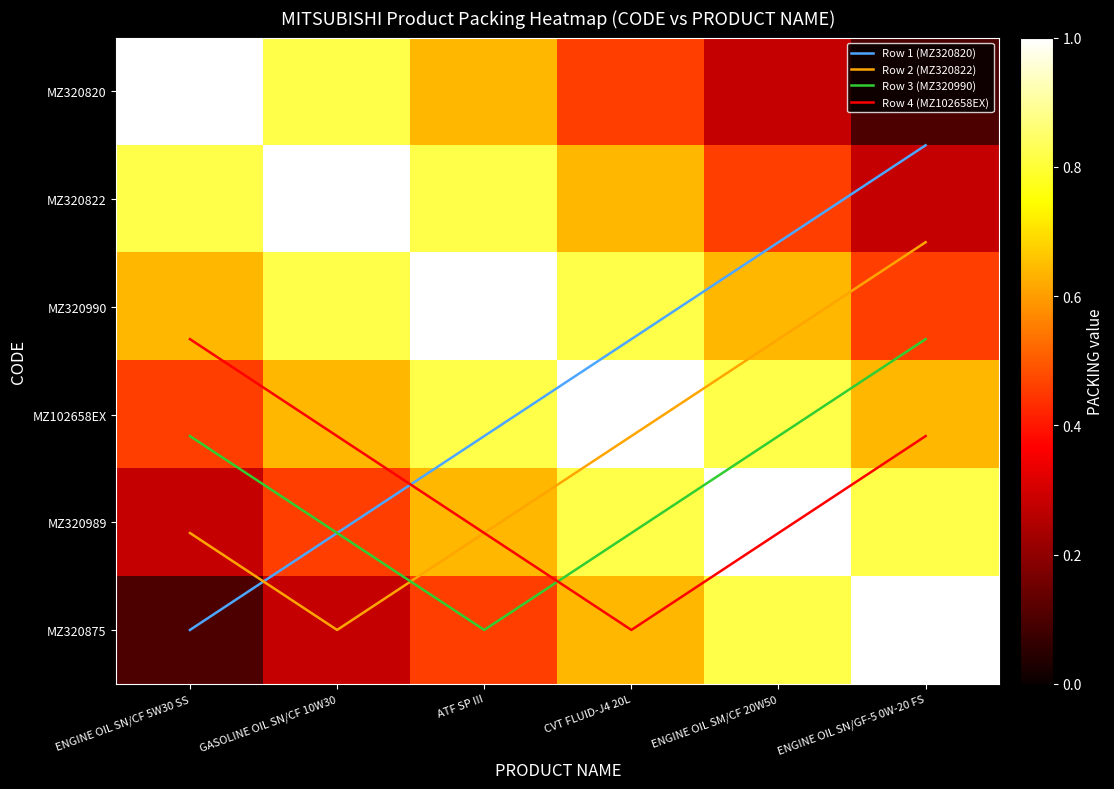

At which category does the chart reach its peak across all series?

ENGINE OIL SN/CF 5W30 SS